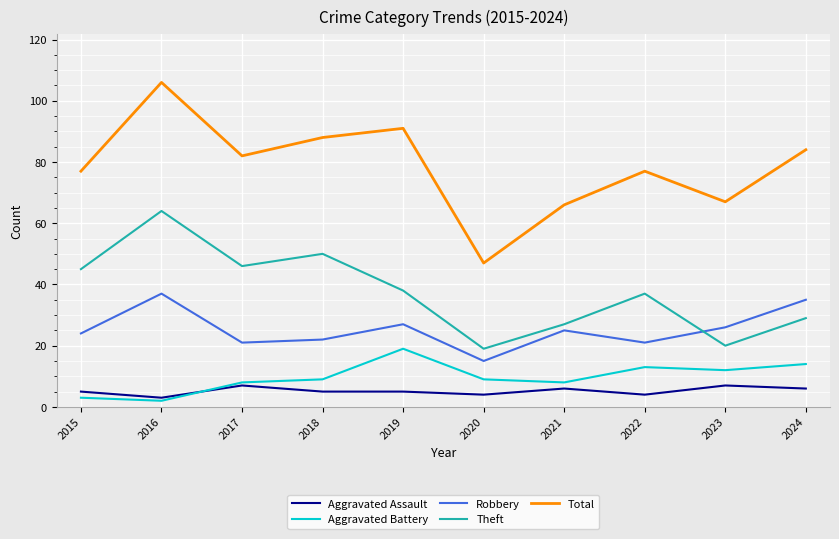

Is it true that Robbery equals 27 at 2019?

True